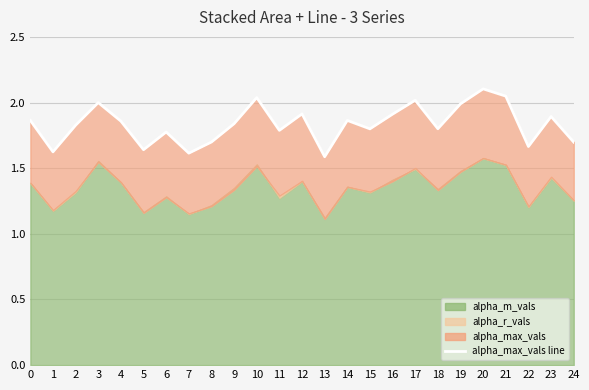

Where is the data nearest to the value 1?

13